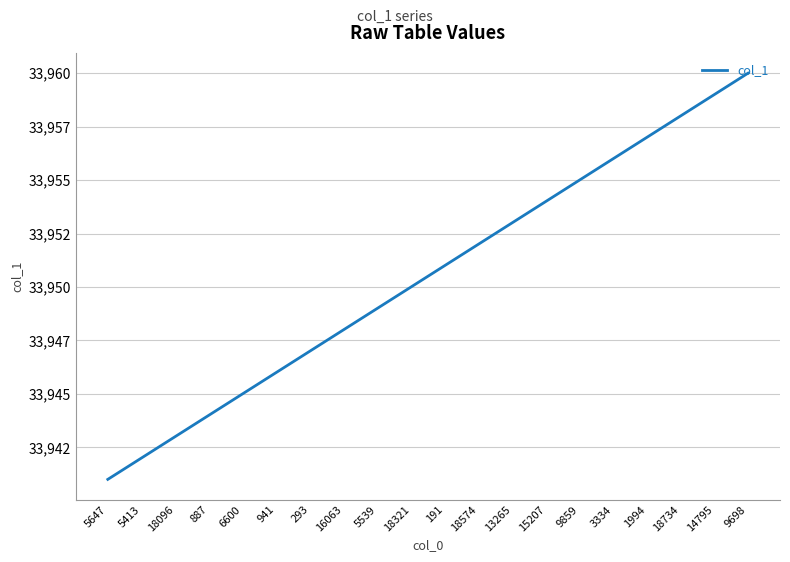

What is the label of the 20th point from the left?

9698